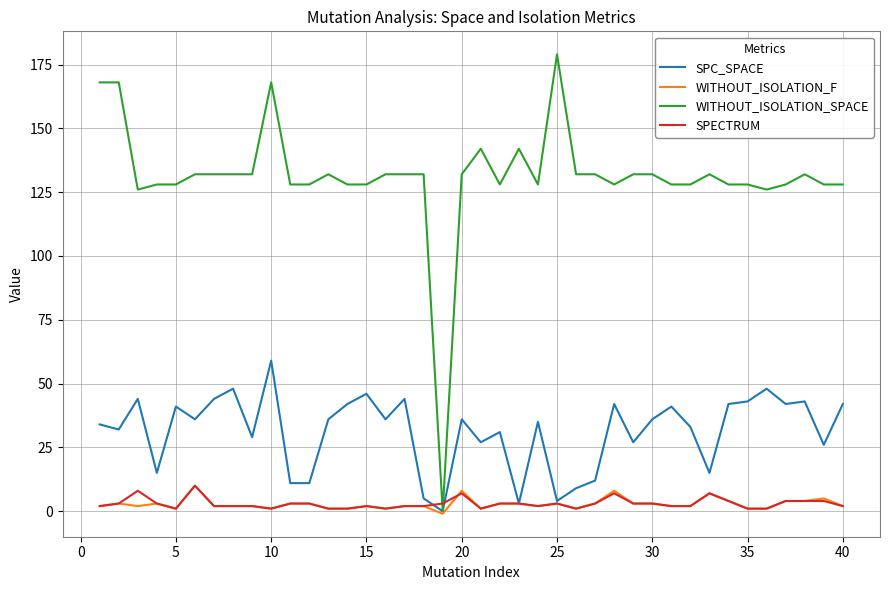

What is the difference between the maximum and minimum values in the SPECTRUM series?

9